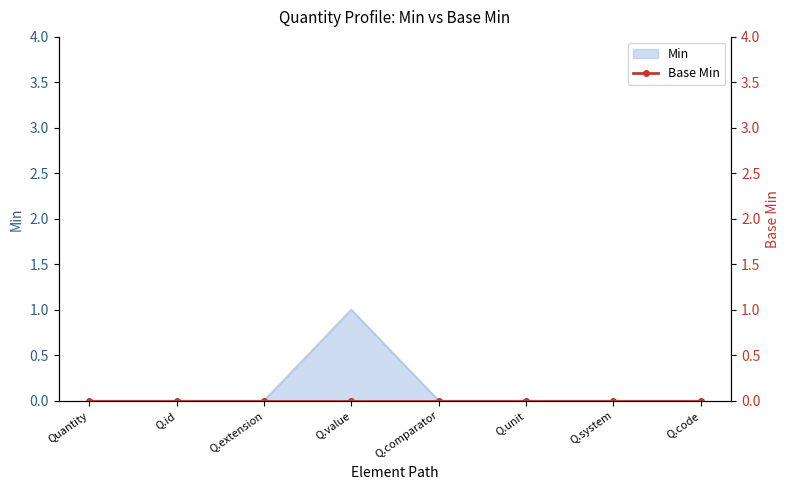

True or false: there are more than 0 points higher than both neighbors.

True